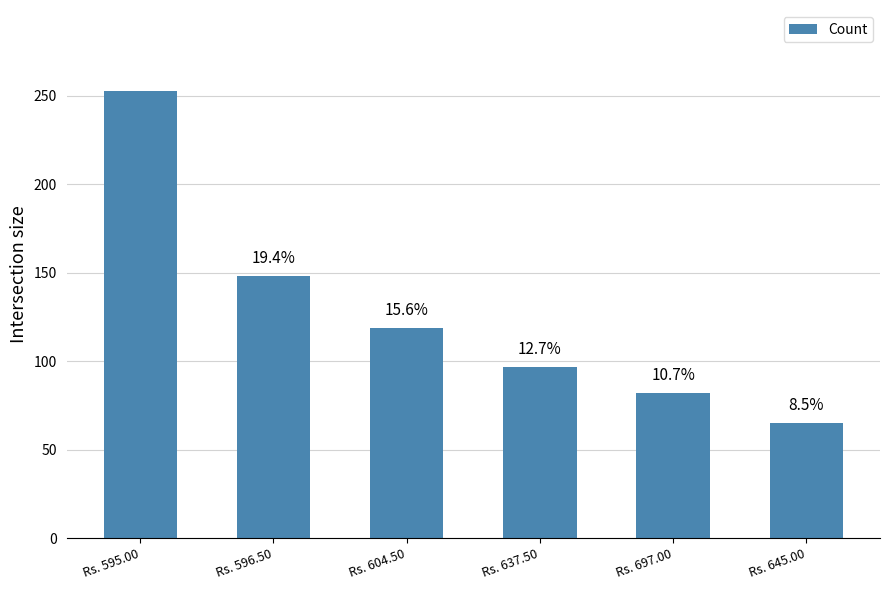

Are the bars horizontal?

No